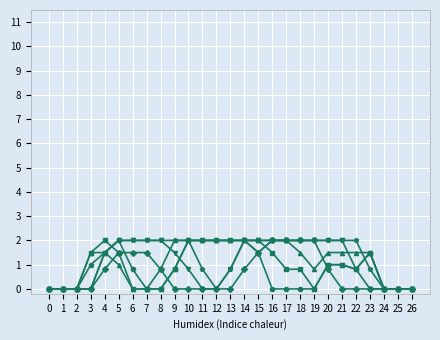

What is the greatest value displayed?

2.0